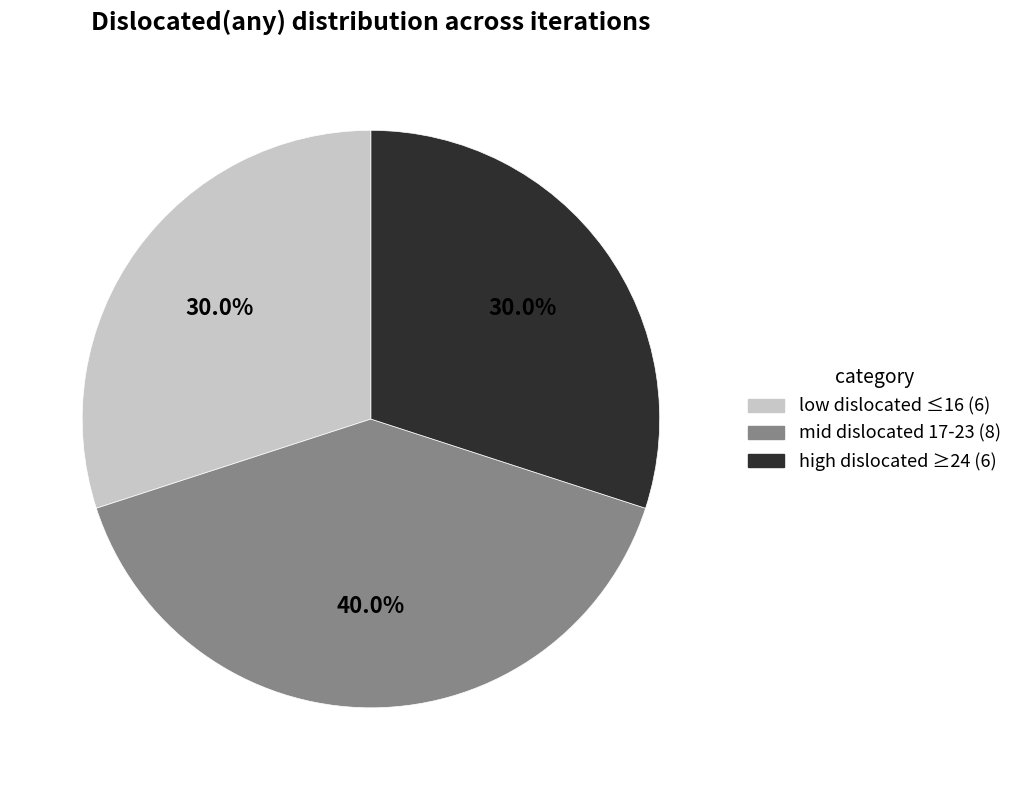

Is there any slice that represents more than half of the pie?

No